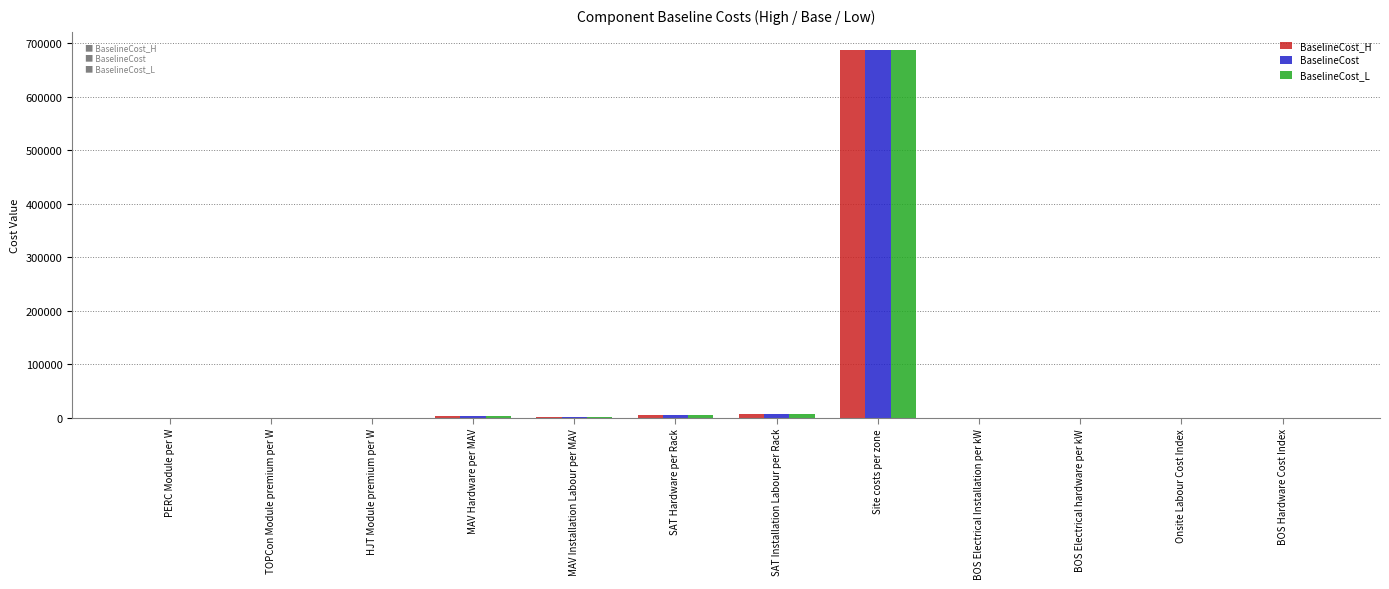

Where does the BaselineCost_L series first go above 50?

MAV Hardware per MAV